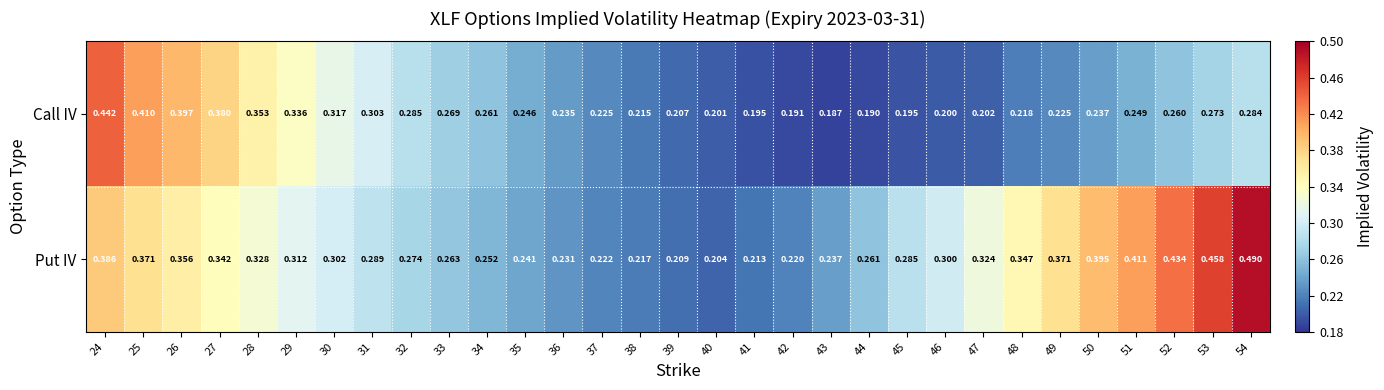

Which series has the largest total across all categories?

Put IV